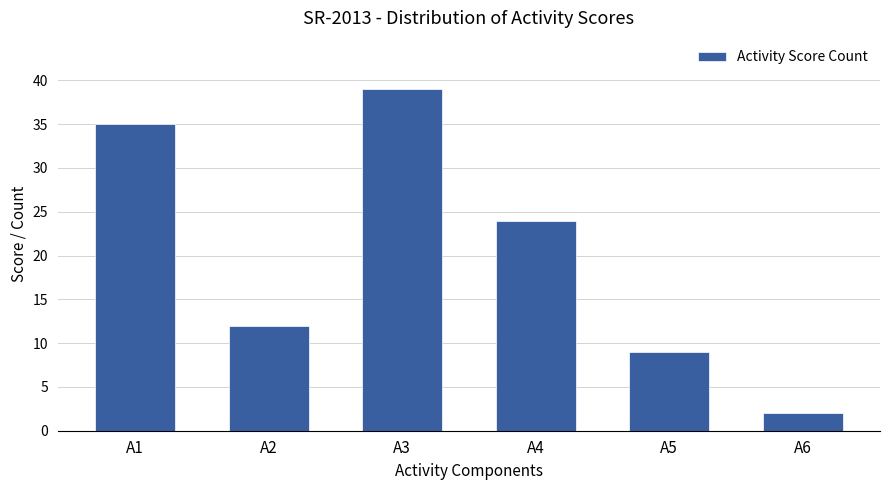

What is the maximum value shown in the chart?

39